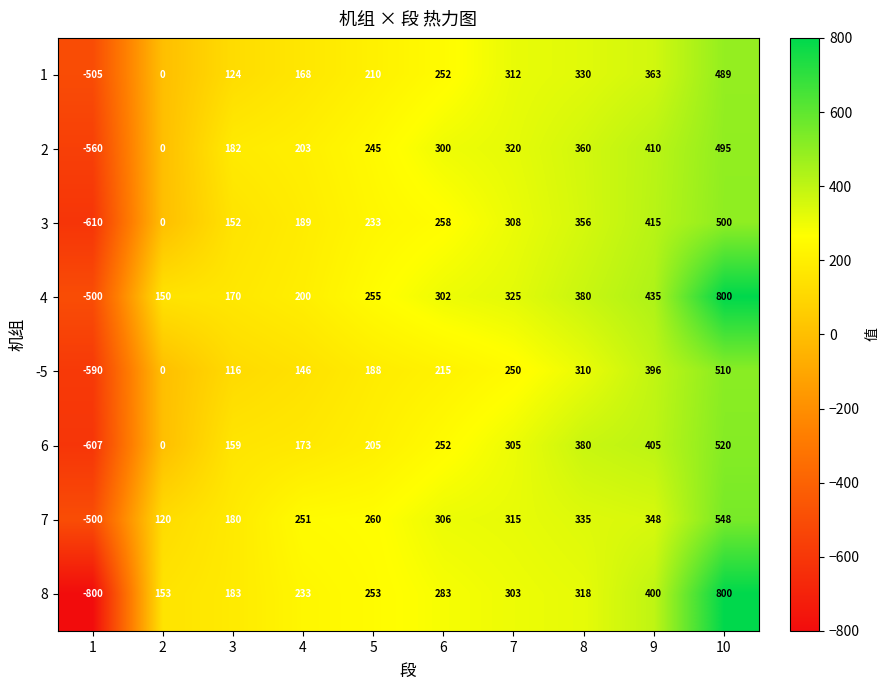

What is the average value of the 2 series?

196